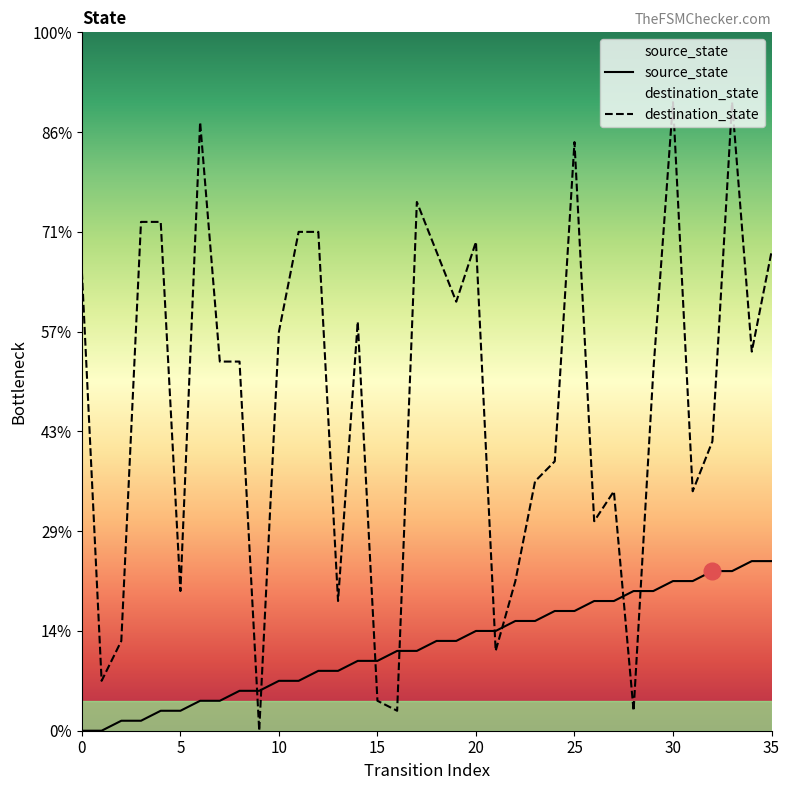

Where does the source_state series first go above 9?

20